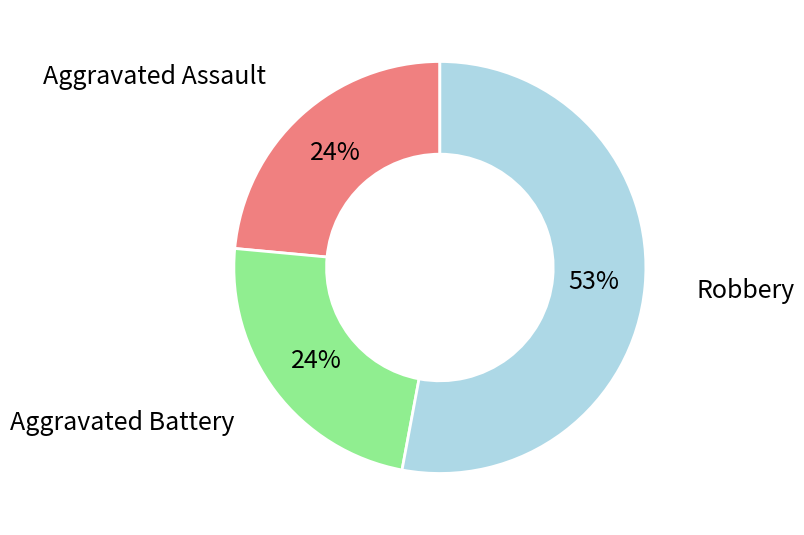

True or false: Aggravated Assault accounts for 30% of the total.

False